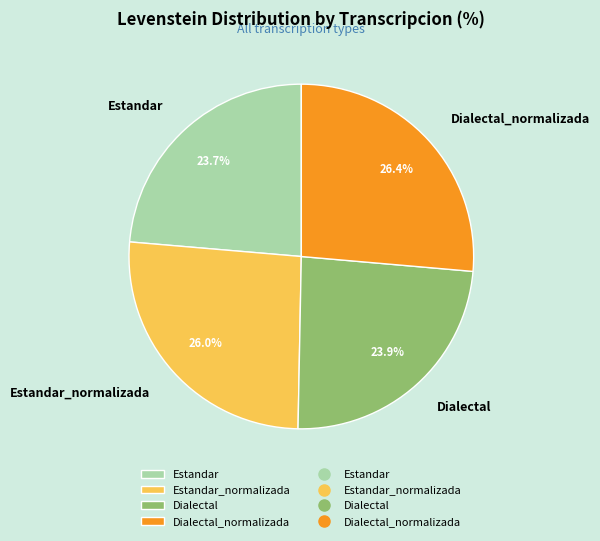

The Dialectal slice represents 24% of the pie. True or false?

True